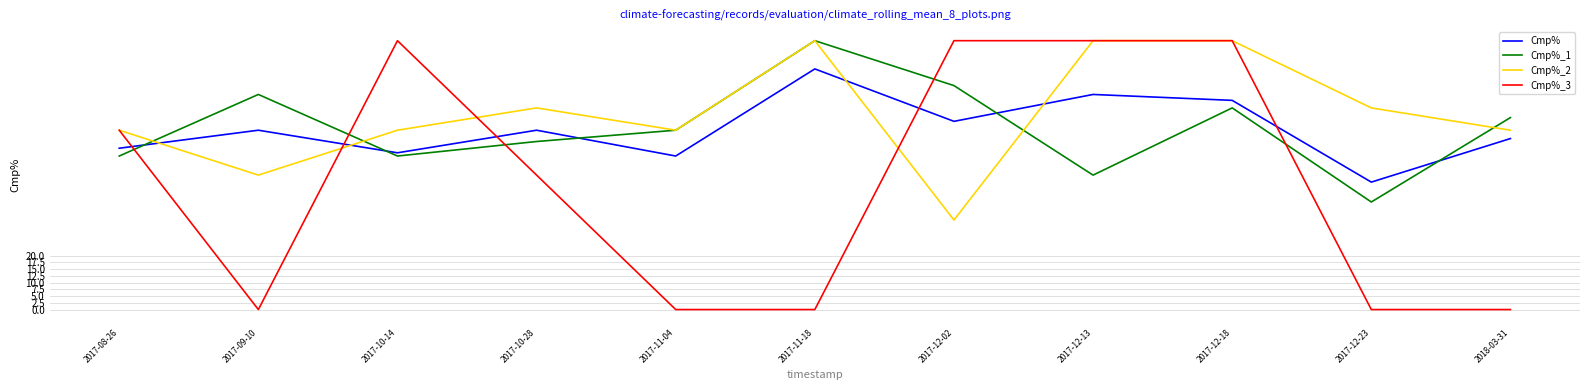

Read the Cmp% value at 2017-11-04.

57.1